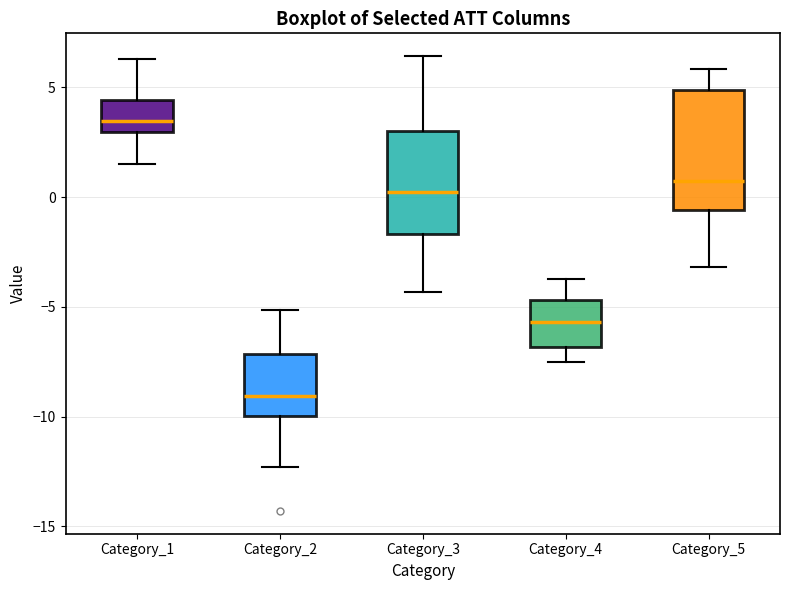

Where does the median line of the box for Category_3 sit on the y-axis? The values are not printed on the chart, so give them approximately, as read against the axis.

0.0